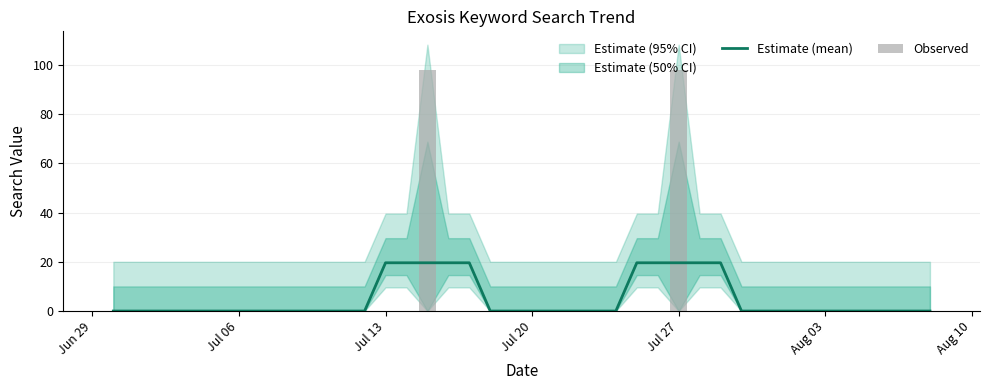

The Estimate (mean) series shows -6.0 at Jul 06. True or false?

False